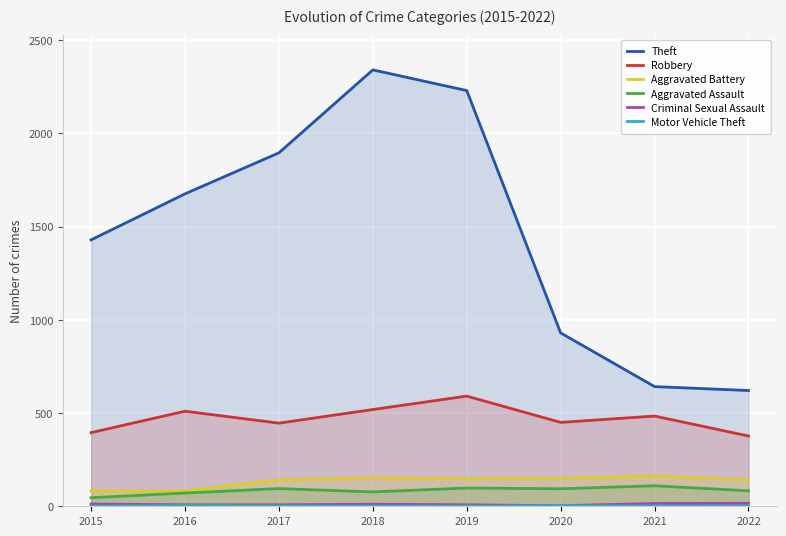

Does the chart display data point markers on the line(s)?

No